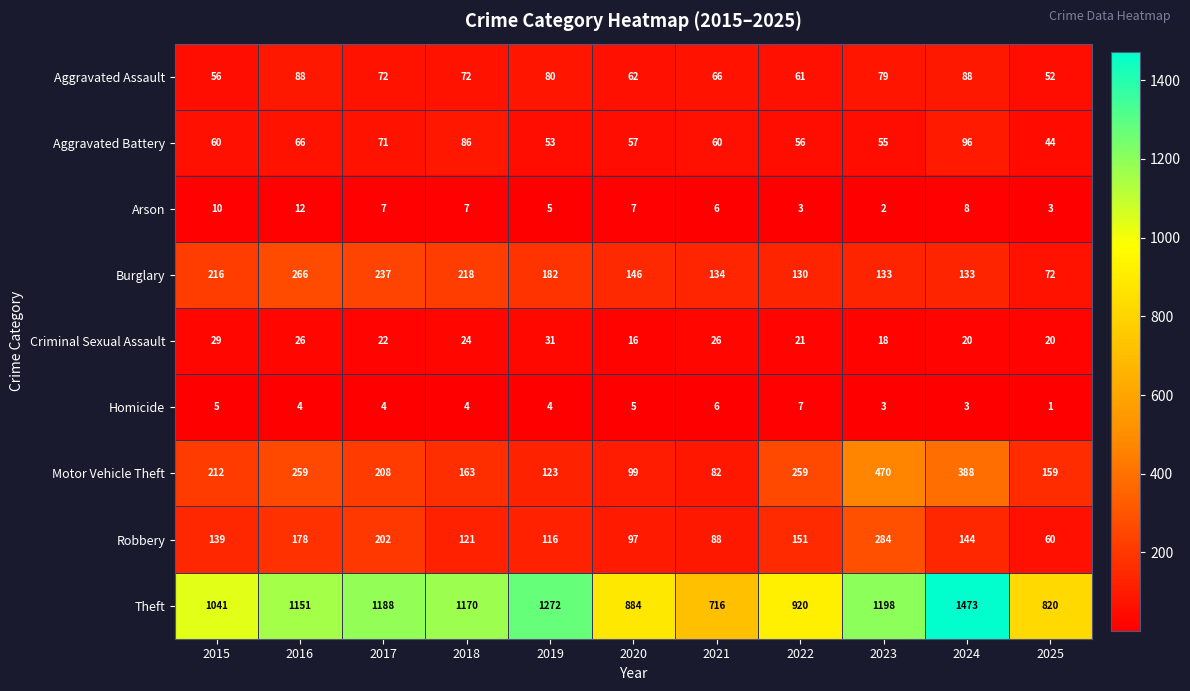

What is the difference between the maximum and second lowest values in the Criminal Sexual Assault series?

13